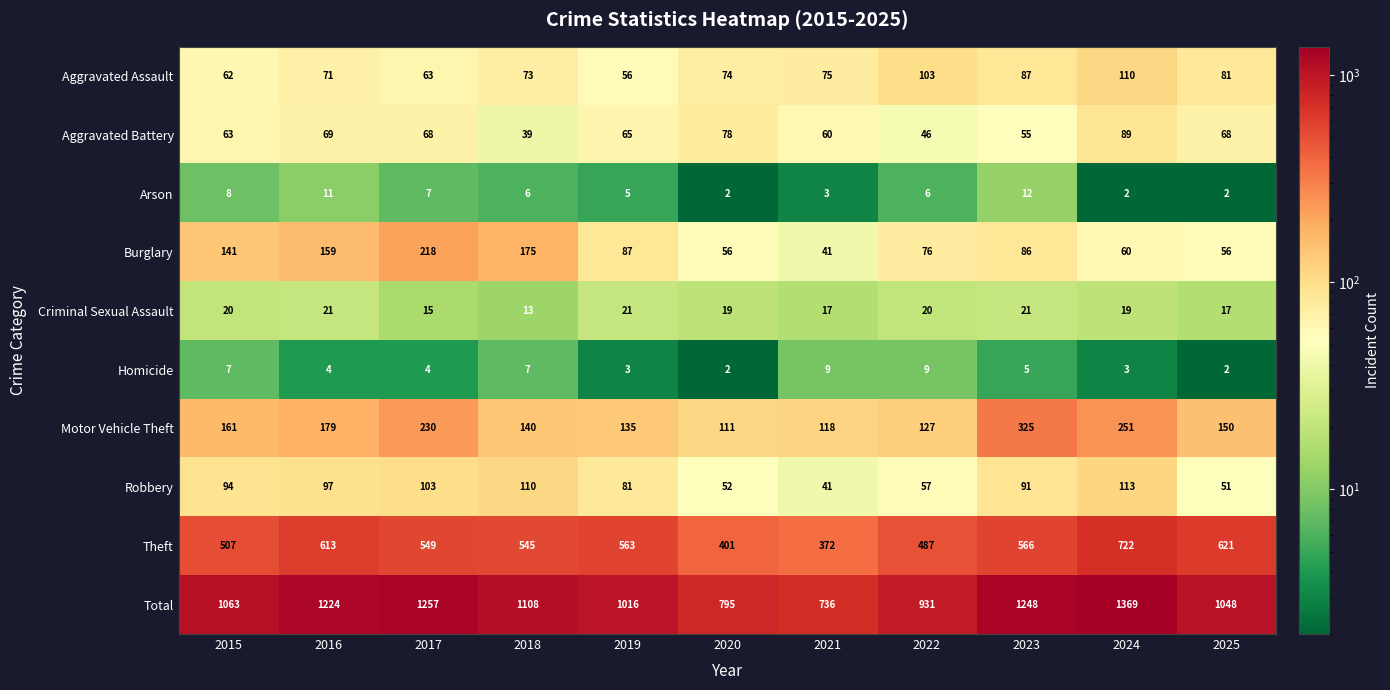

True or false: Burglary has a value of 118 at 2023.

False